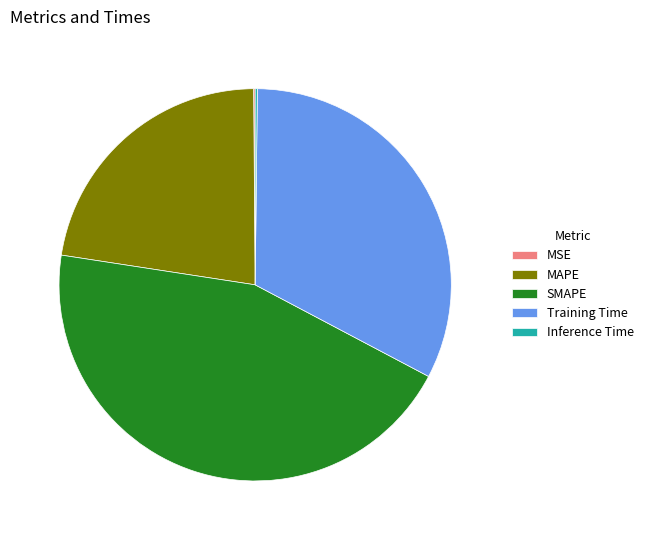

True or false: MAPE accounts for 29% of the total.

False